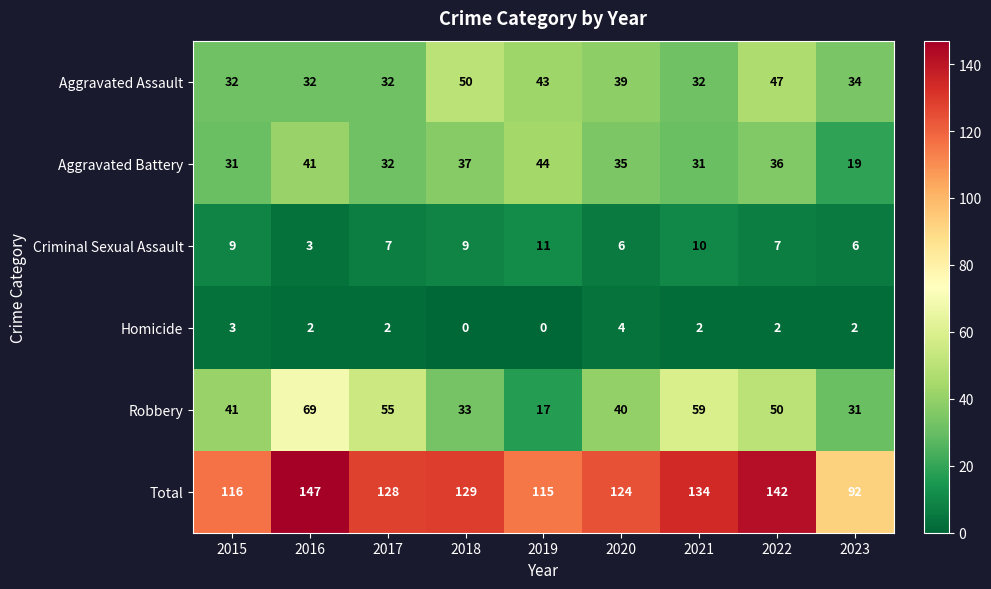

What is the maximum value for Aggravated Battery?

44